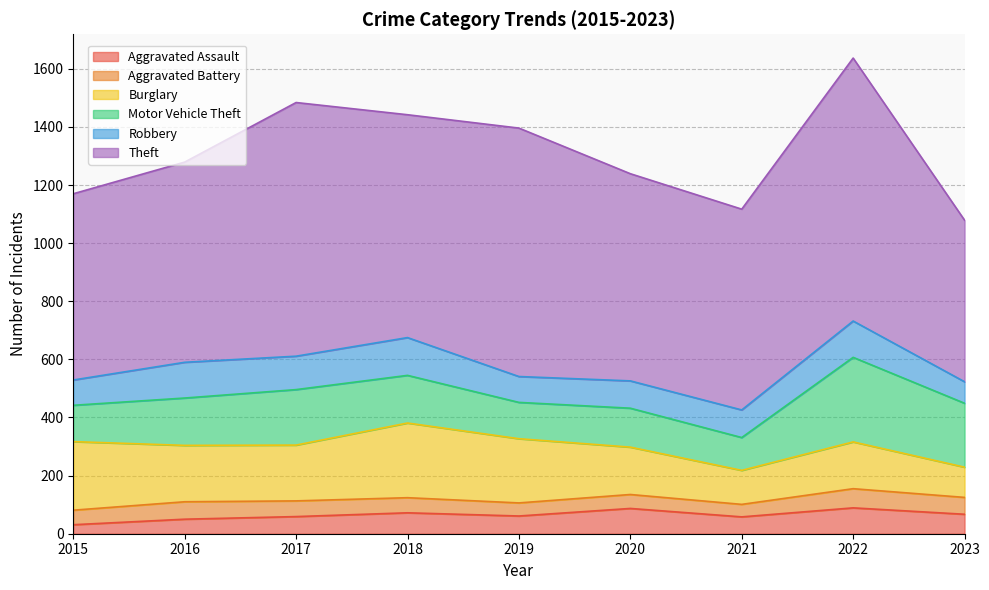

List the labels in order of Burglary value, largest first.

2018, 2015, 2019, 2016, 2017, 2020, 2022, 2021, 2023